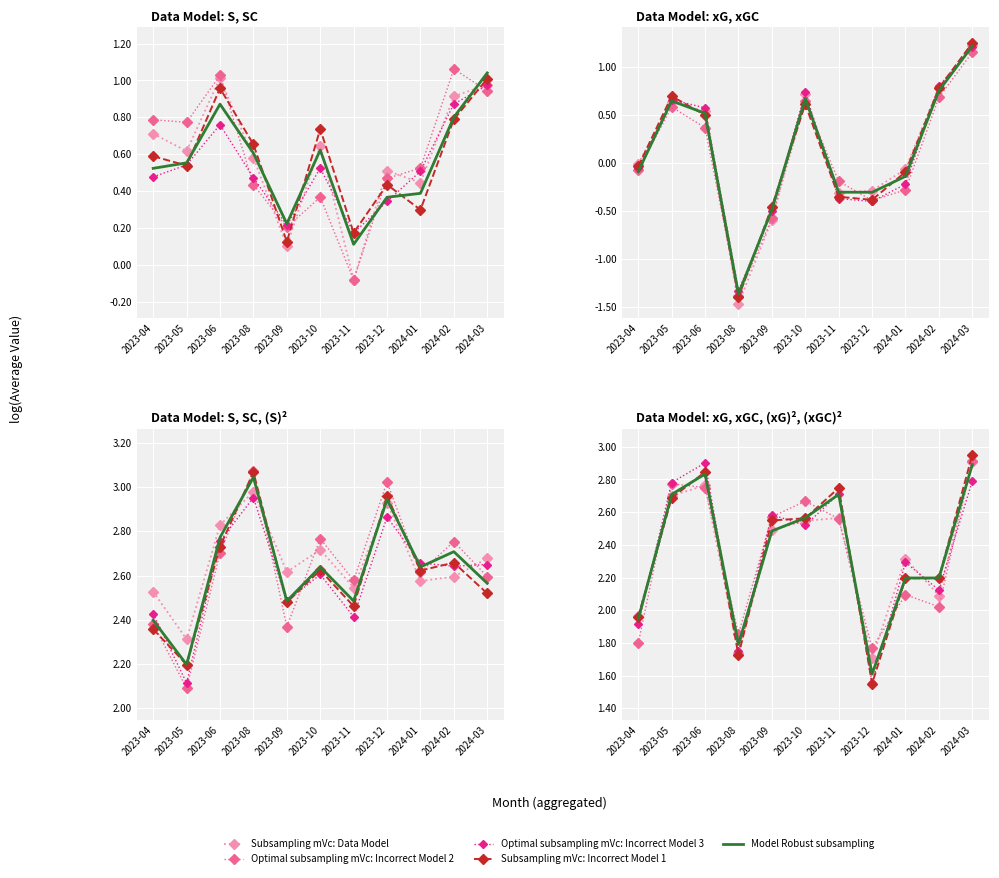

Is the value of Subsampling mVc: Incorrect Model 1 at 2023-06 greater than the value of Model Robust subsampling at 2023-09?

Yes